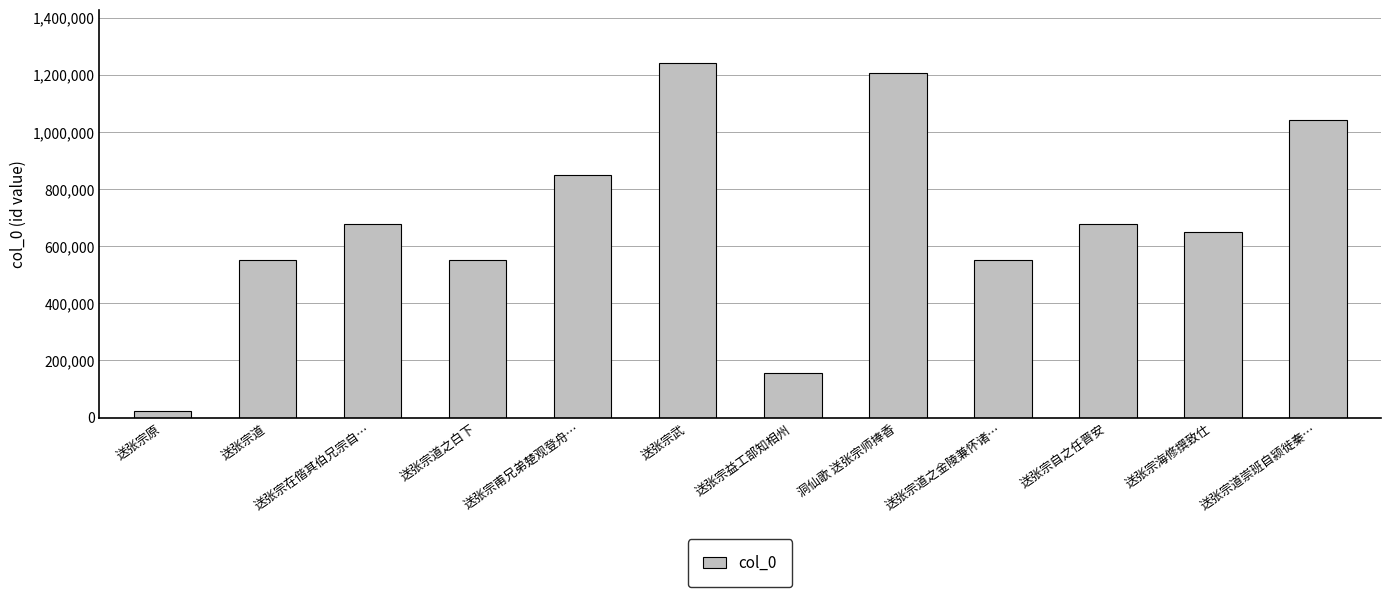

What is the greatest value displayed?

1242072